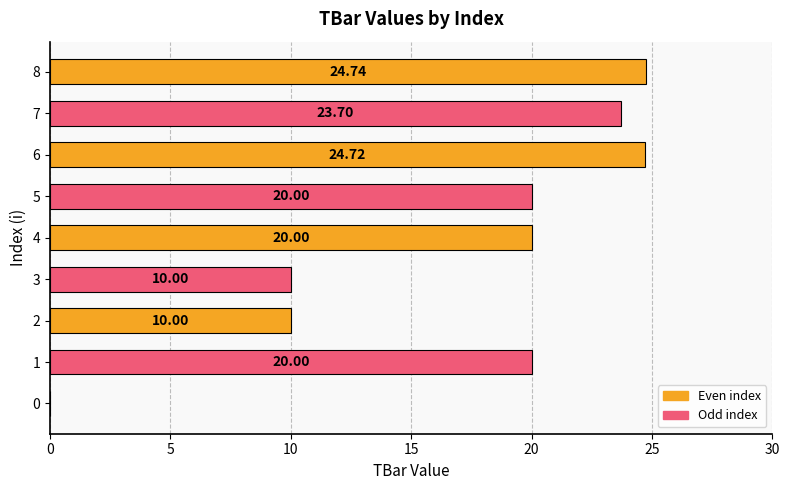

What is the ratio of the value at 7 to the value at 1?

1.2